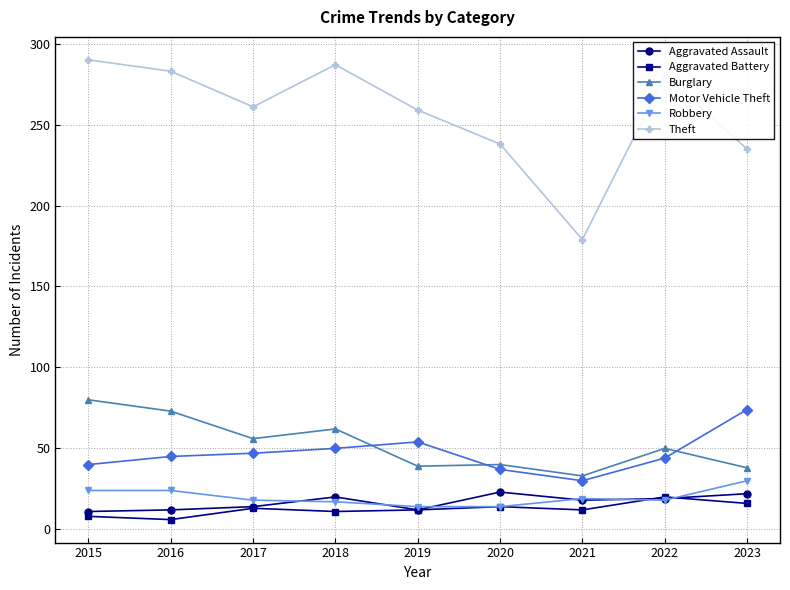

How many data points in Aggravated Assault are less than 18?

4